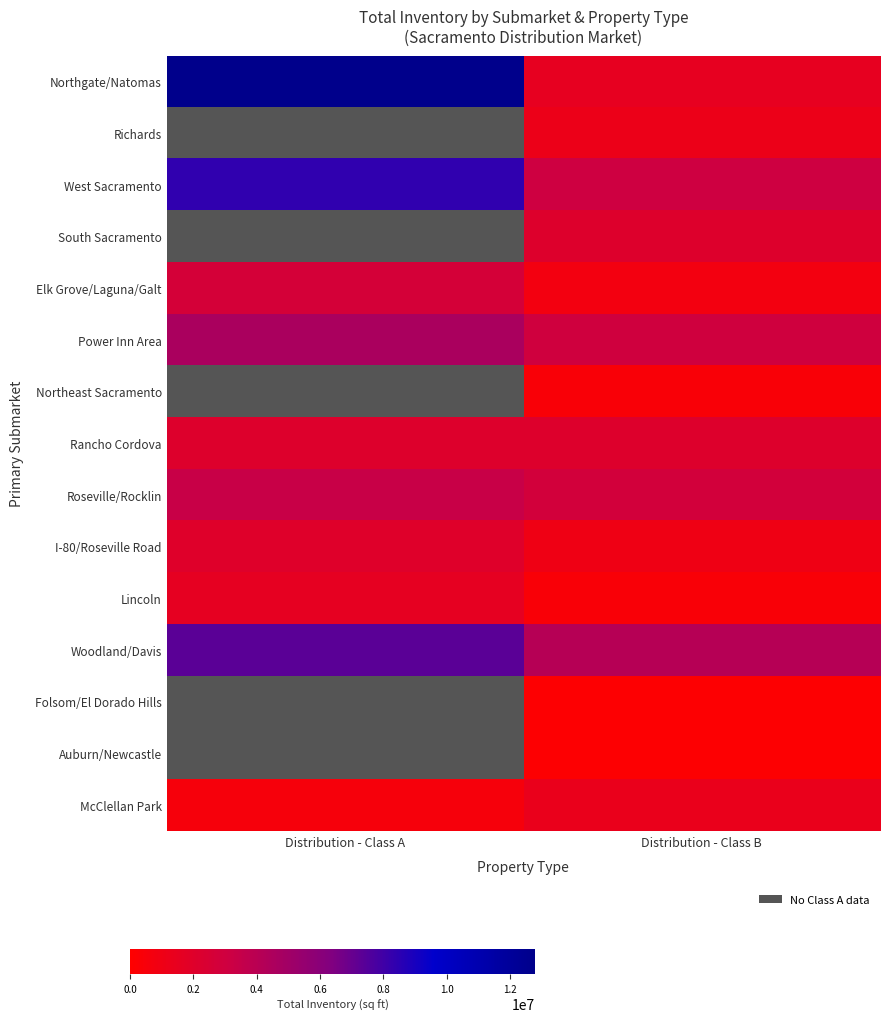

What value does the I-80/Roseville Road series have at Distribution - Class A?

2038910.0